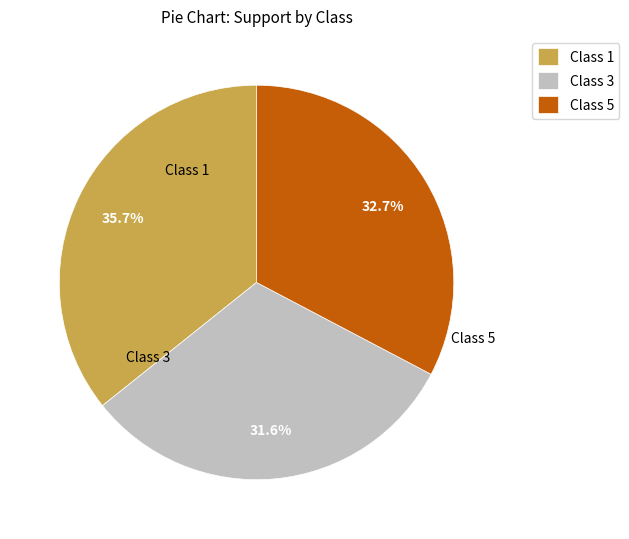

Which category has the smallest portion of the pie?

Class 3